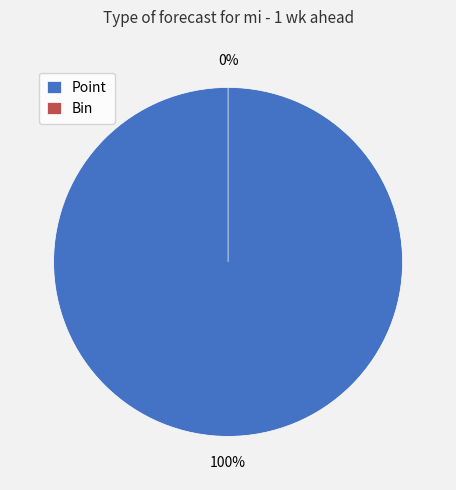

To the nearest percent, what is the average slice percentage?

50%